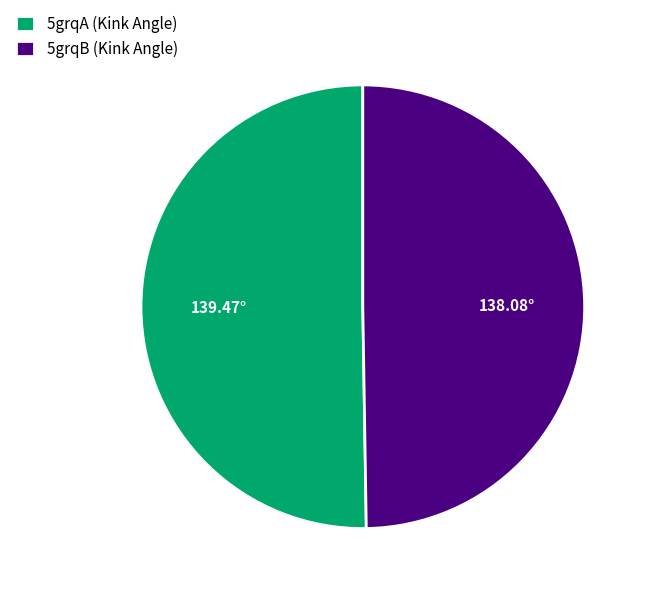

Is it true that 5grqA is 50% of the pie?

True